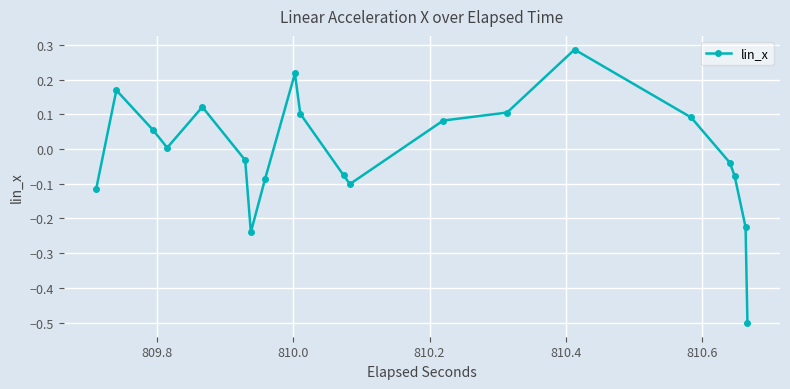

What is the difference between the second highest and minimum values?

0.7